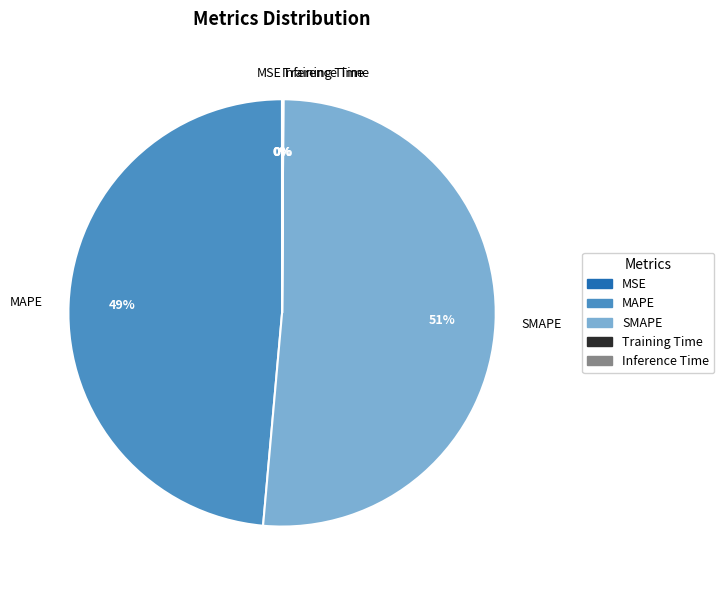

True or false: MAPE accounts for 49% of the total.

True